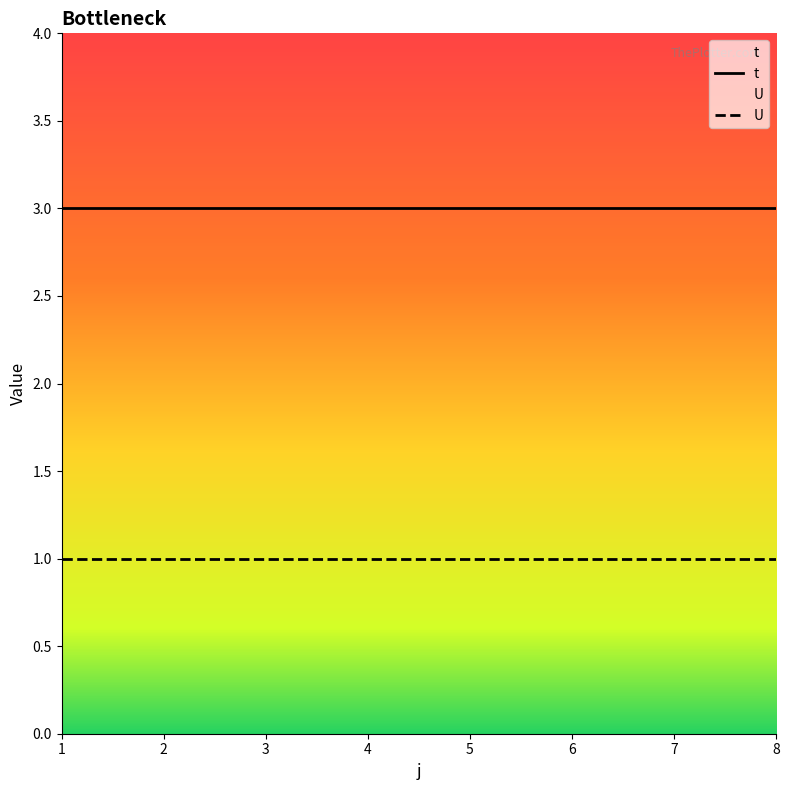

What are all the series names shown in the legend?

t, U